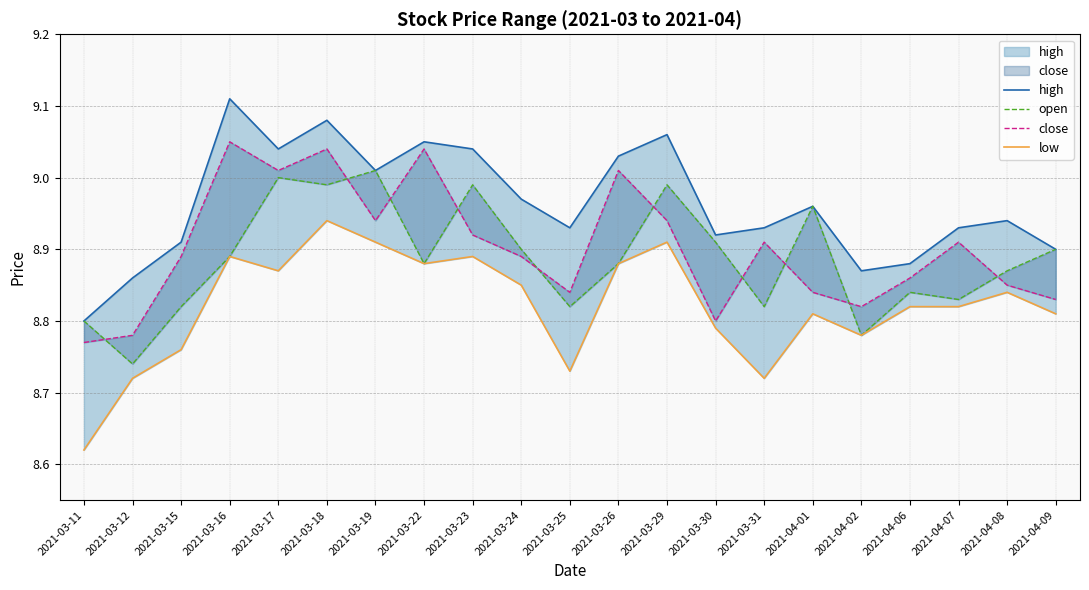

Reading left to right, extract all data points from this chart.

high: 8.8	8.9	8.9	9.1	9.0	9.1	9.0	9.1	9.0	9.0	8.9	9.0	9.1	8.9	8.9	9.0	8.9	8.9	8.9	8.9	8.9
open: 8.8	8.7	8.8	8.9	9.0	9.0	9.0	8.9	9.0	8.9	8.8	8.9	9.0	8.9	8.8	9.0	8.8	8.8	8.8	8.9	8.9
close: 8.8	8.8	8.9	9.1	9.0	9.0	8.9	9.0	8.9	8.9	8.8	9.0	8.9	8.8	8.9	8.8	8.8	8.9	8.9	8.8	8.8
low: 8.6	8.7	8.8	8.9	8.9	8.9	8.9	8.9	8.9	8.8	8.7	8.9	8.9	8.8	8.7	8.8	8.8	8.8	8.8	8.8	8.8